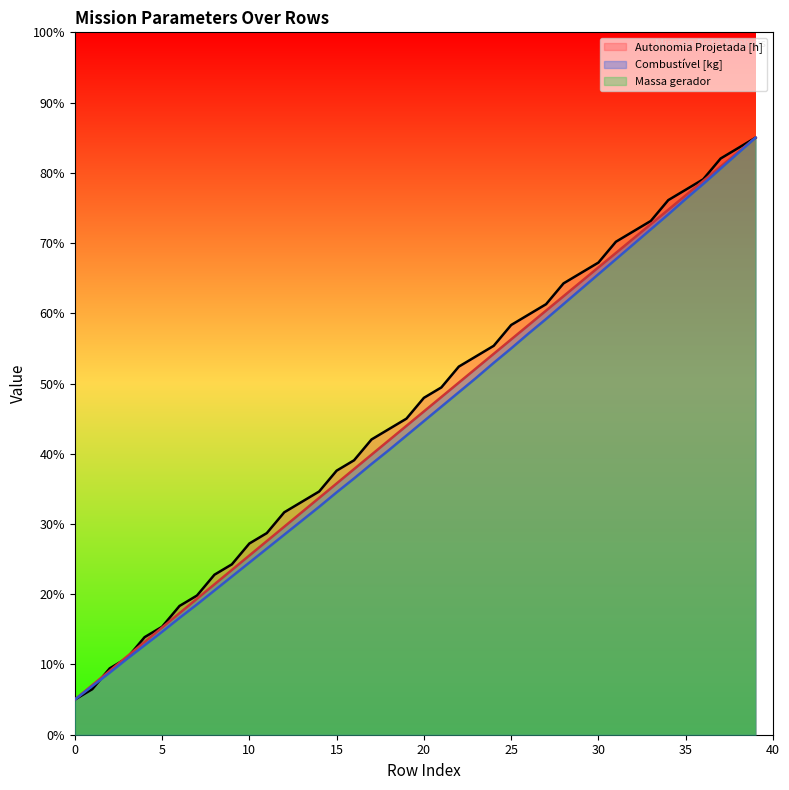

At which category is the sum across all series the highest?

39